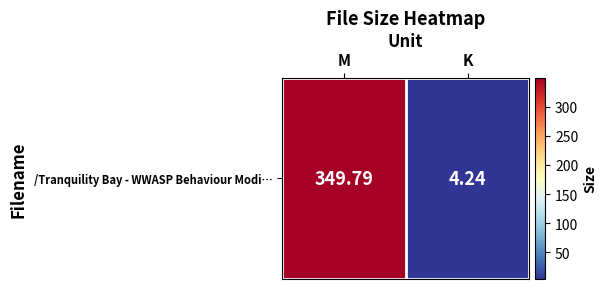

The value at M is 349.8. True or false?

True